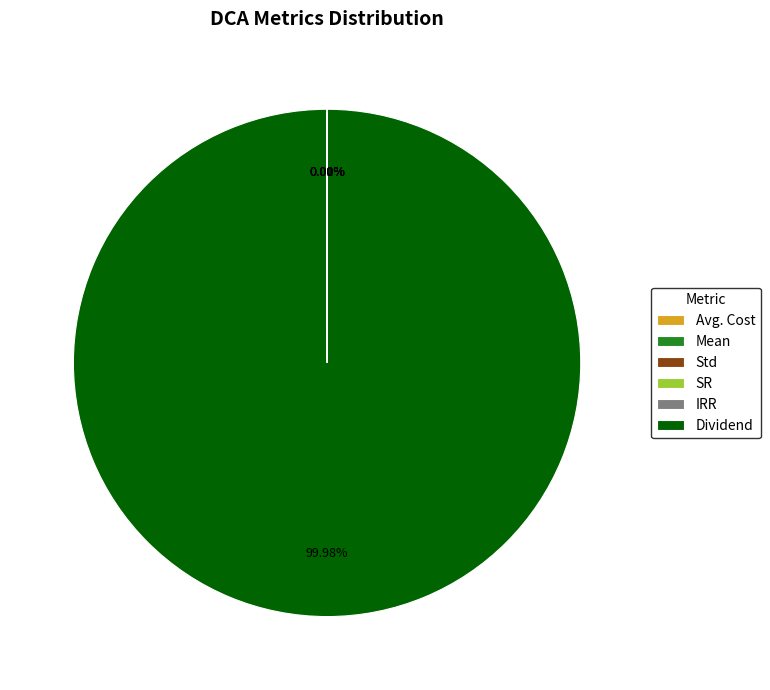

Is there any slice that represents more than half of the pie?

Yes